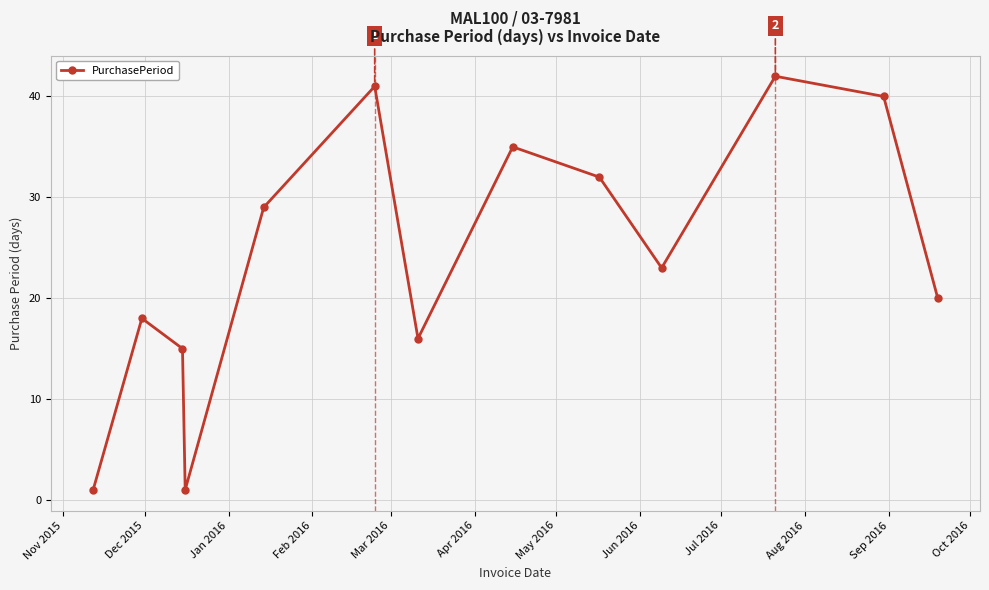

What is the value of the 11th point from the left?

42